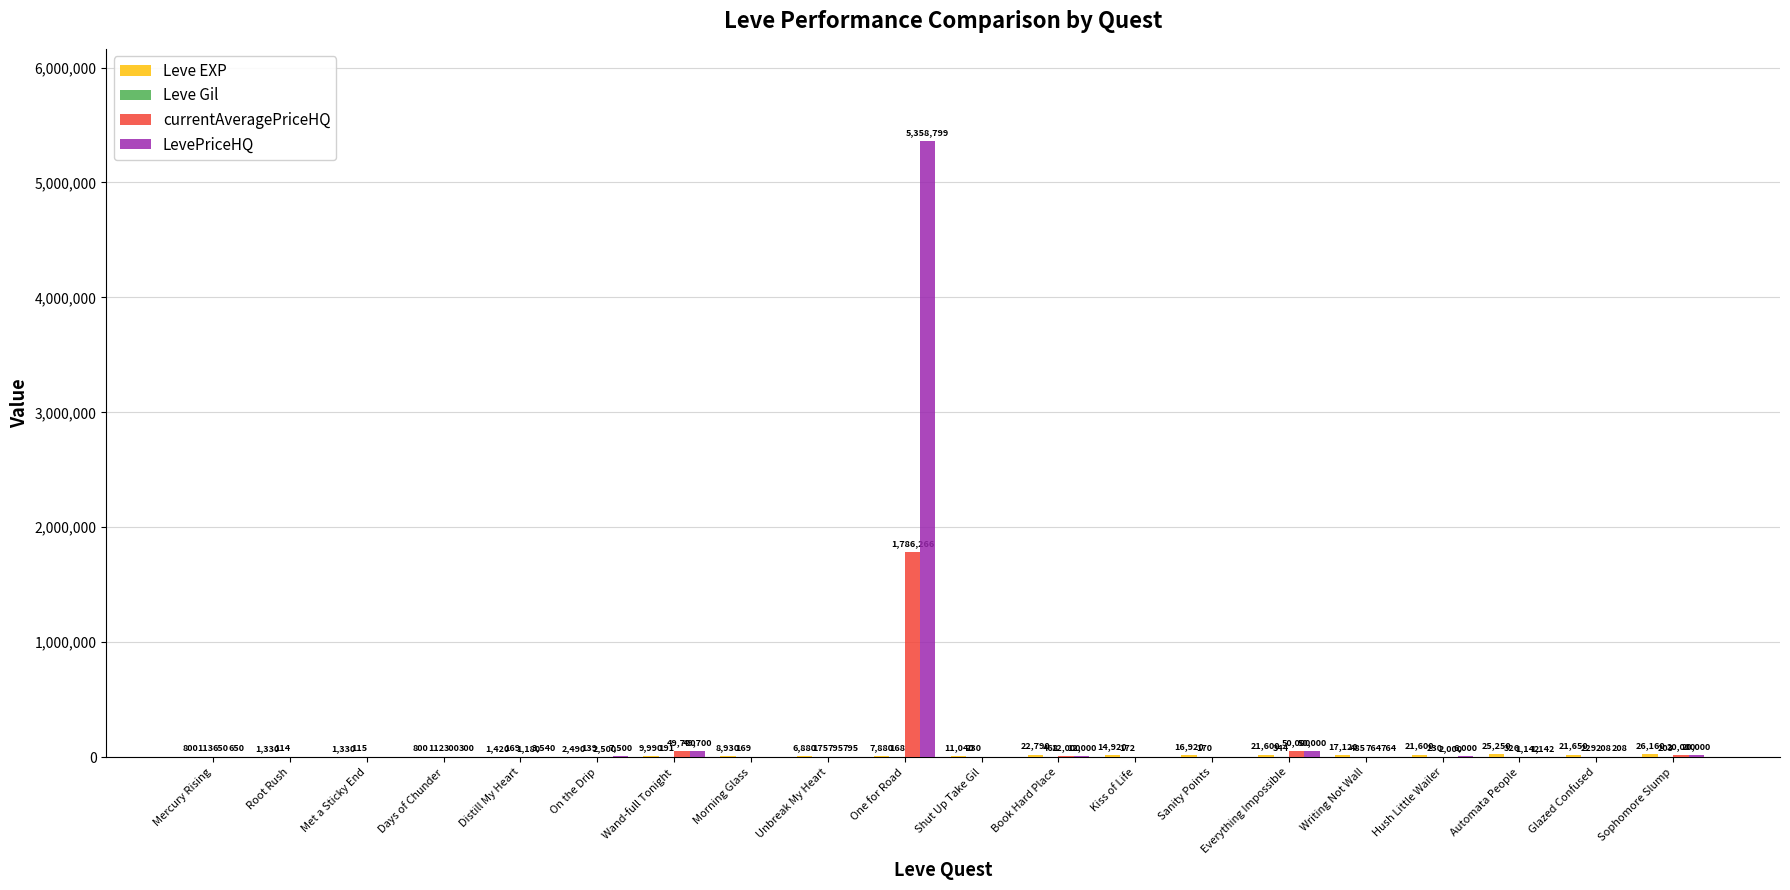

Is the value of LevePriceHQ at Distill My Heart greater than the value of currentAveragePriceHQ at Distill My Heart?

Yes